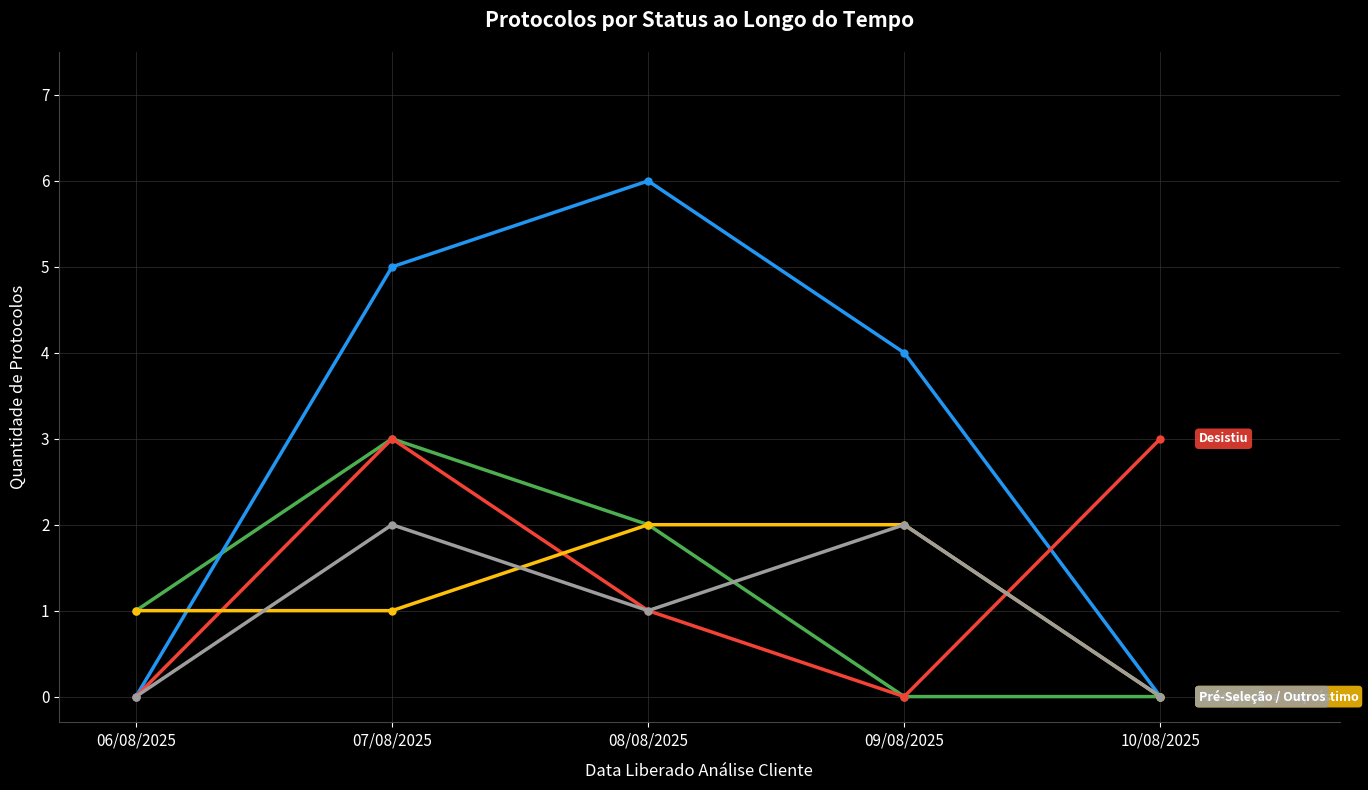

What is the total value across all series at 08/08/2025?

12